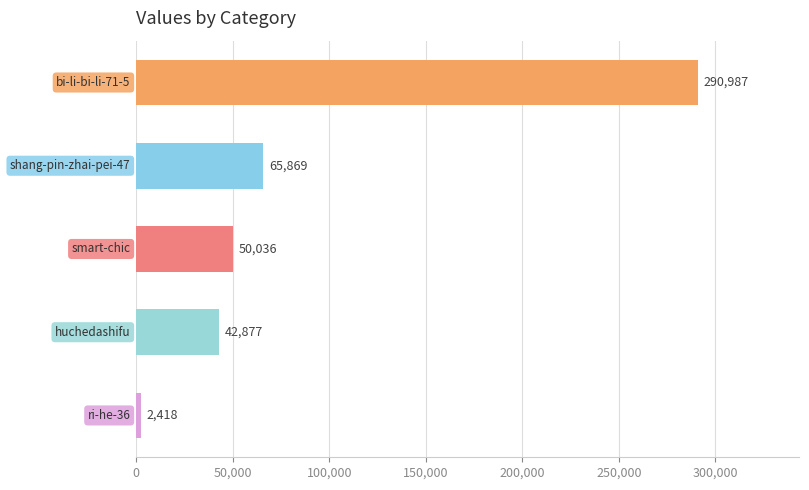

What is the value of the 1st bar from the top?

290987